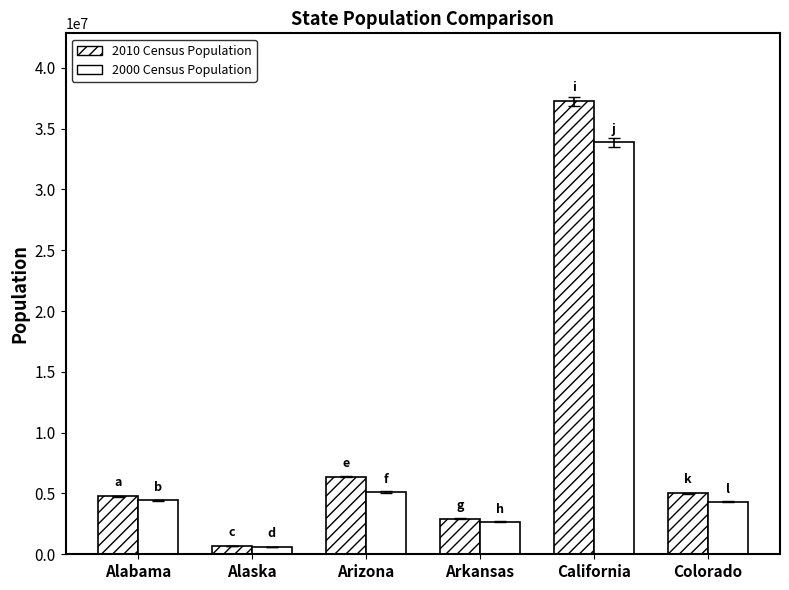

What is the sum of all 2010 Census Population values?

57081054